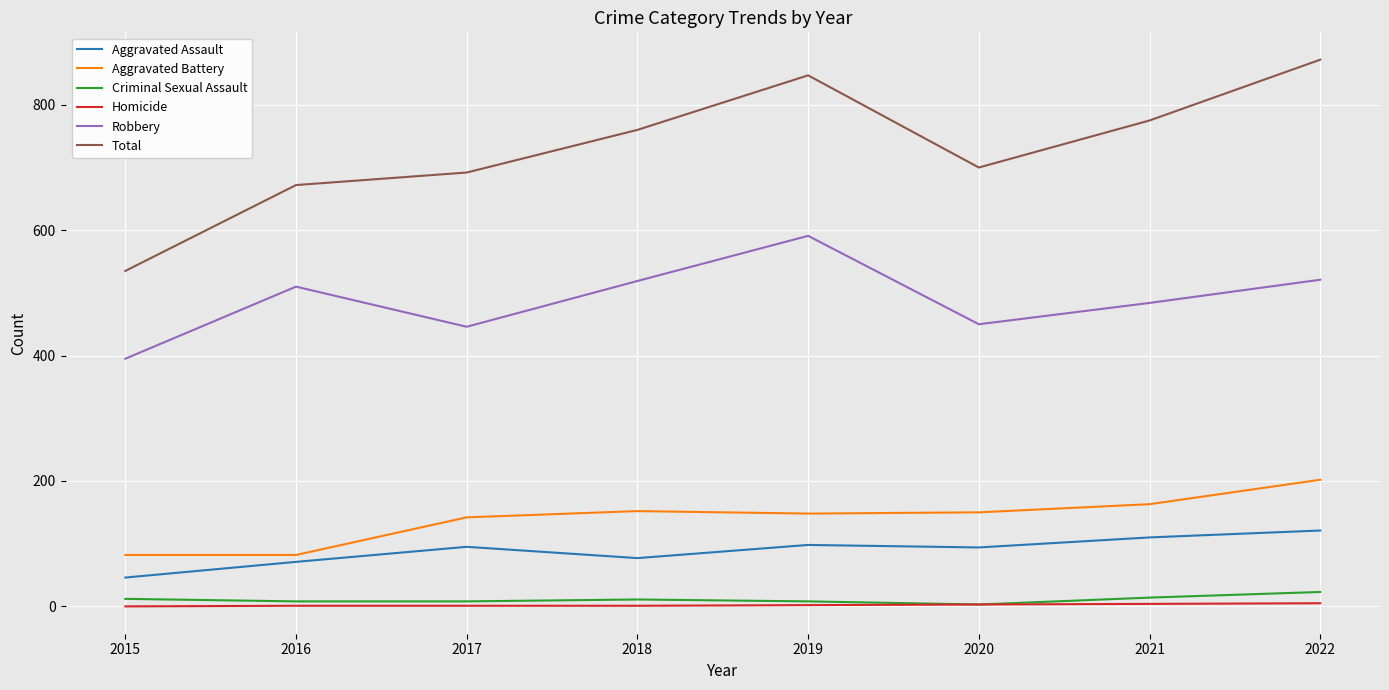

In Aggravated Battery, how many points are higher than both neighbors (excluding endpoints)?

1